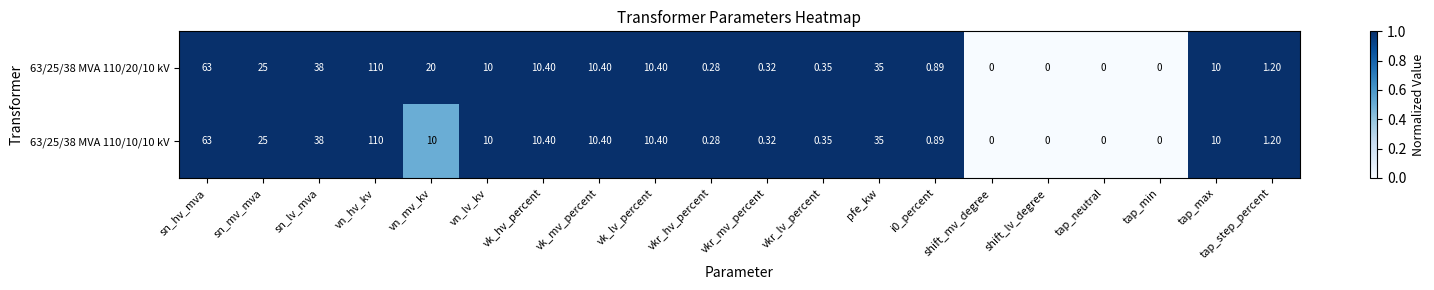

At which label does 63/25/38 MVA 110/20/10 kV reach its peak?

vn_hv_kv